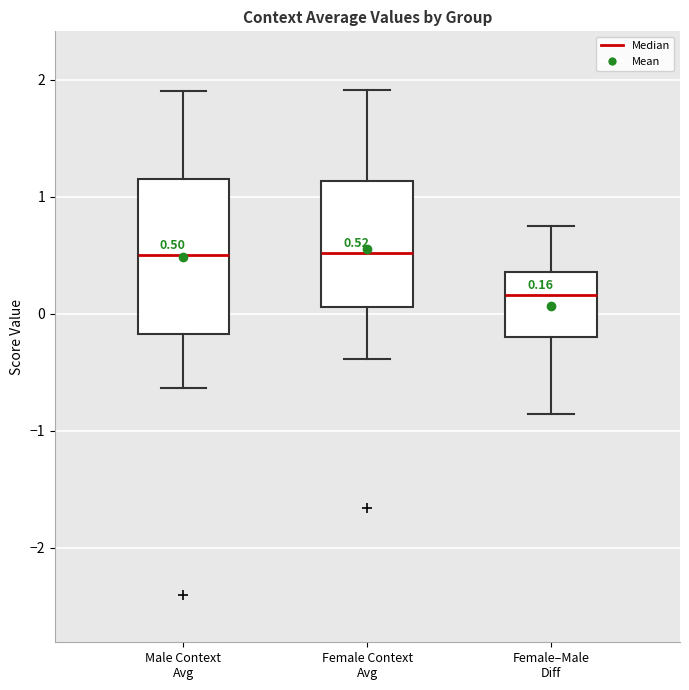

Which box is the tallest, from its lower edge to its upper edge?

Male Context Avg